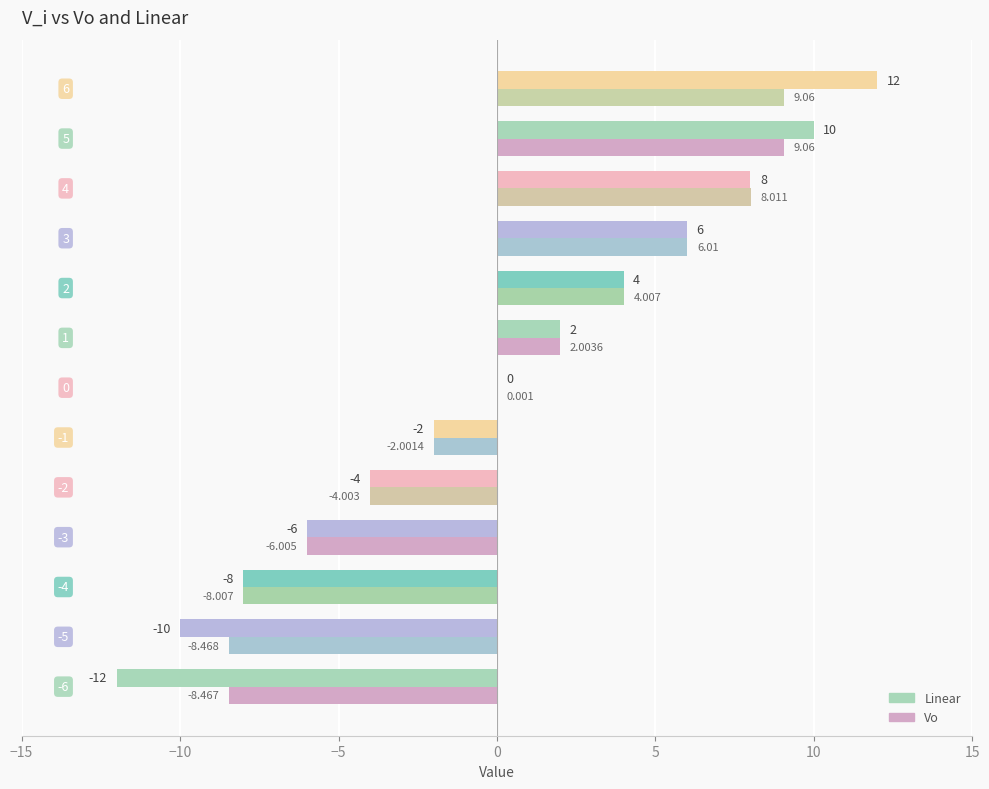

Which series has the largest total across all categories?

Vo